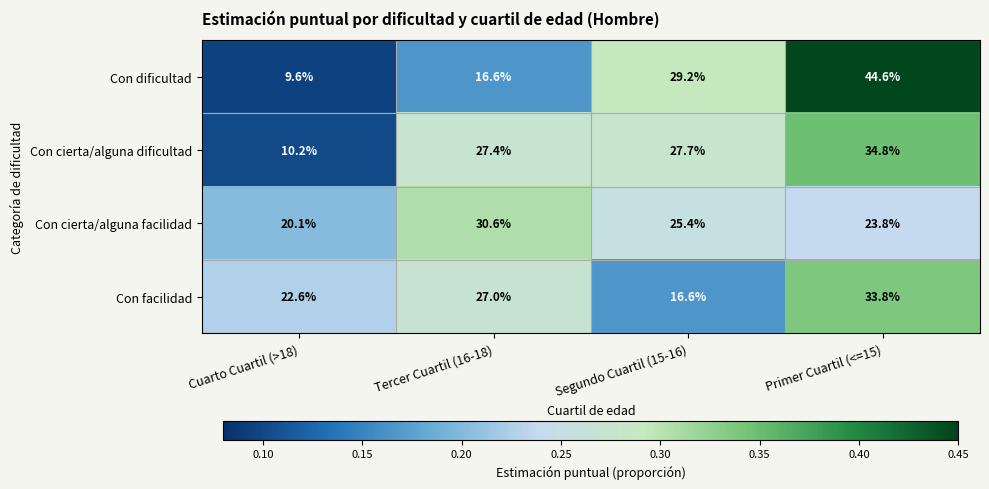

Which category has the highest value across all series?

Primer Cuartil (<=15)